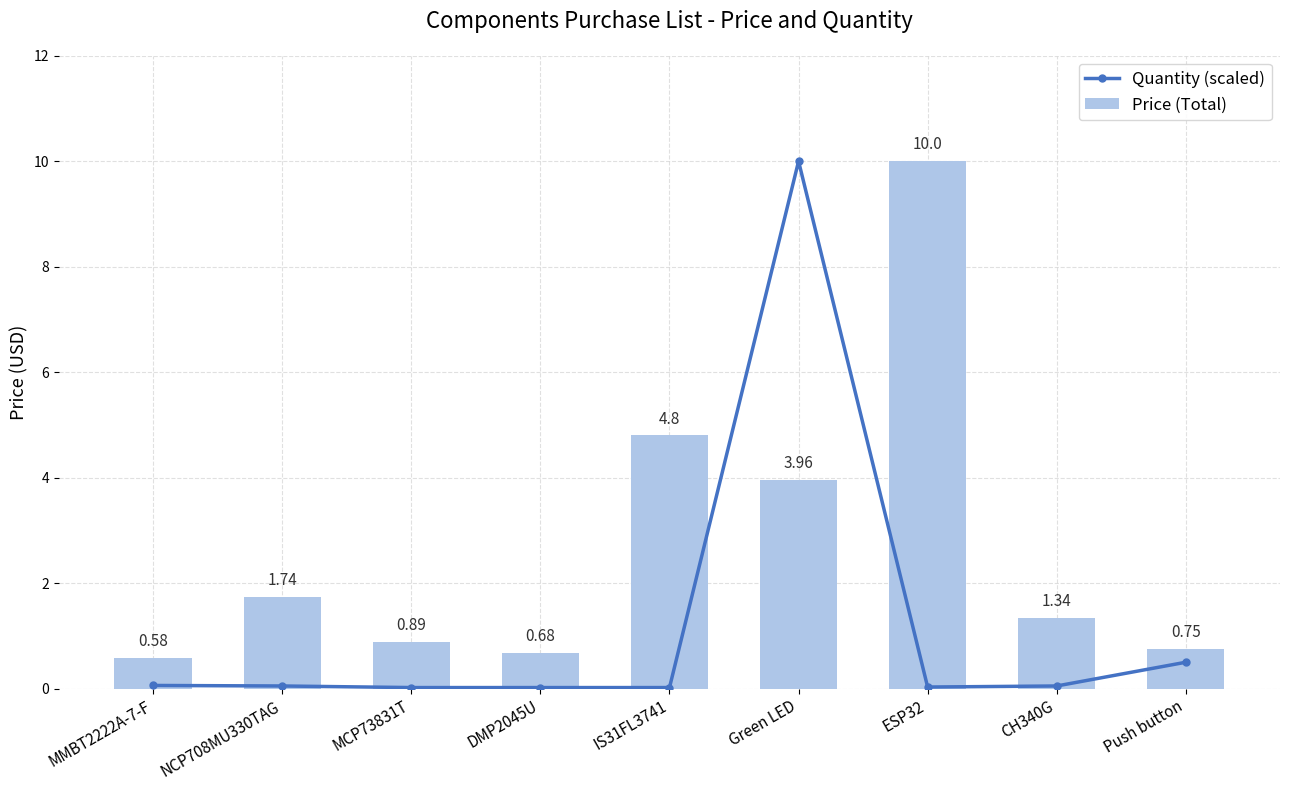

Which series has the largest total across all categories?

Price (Total)